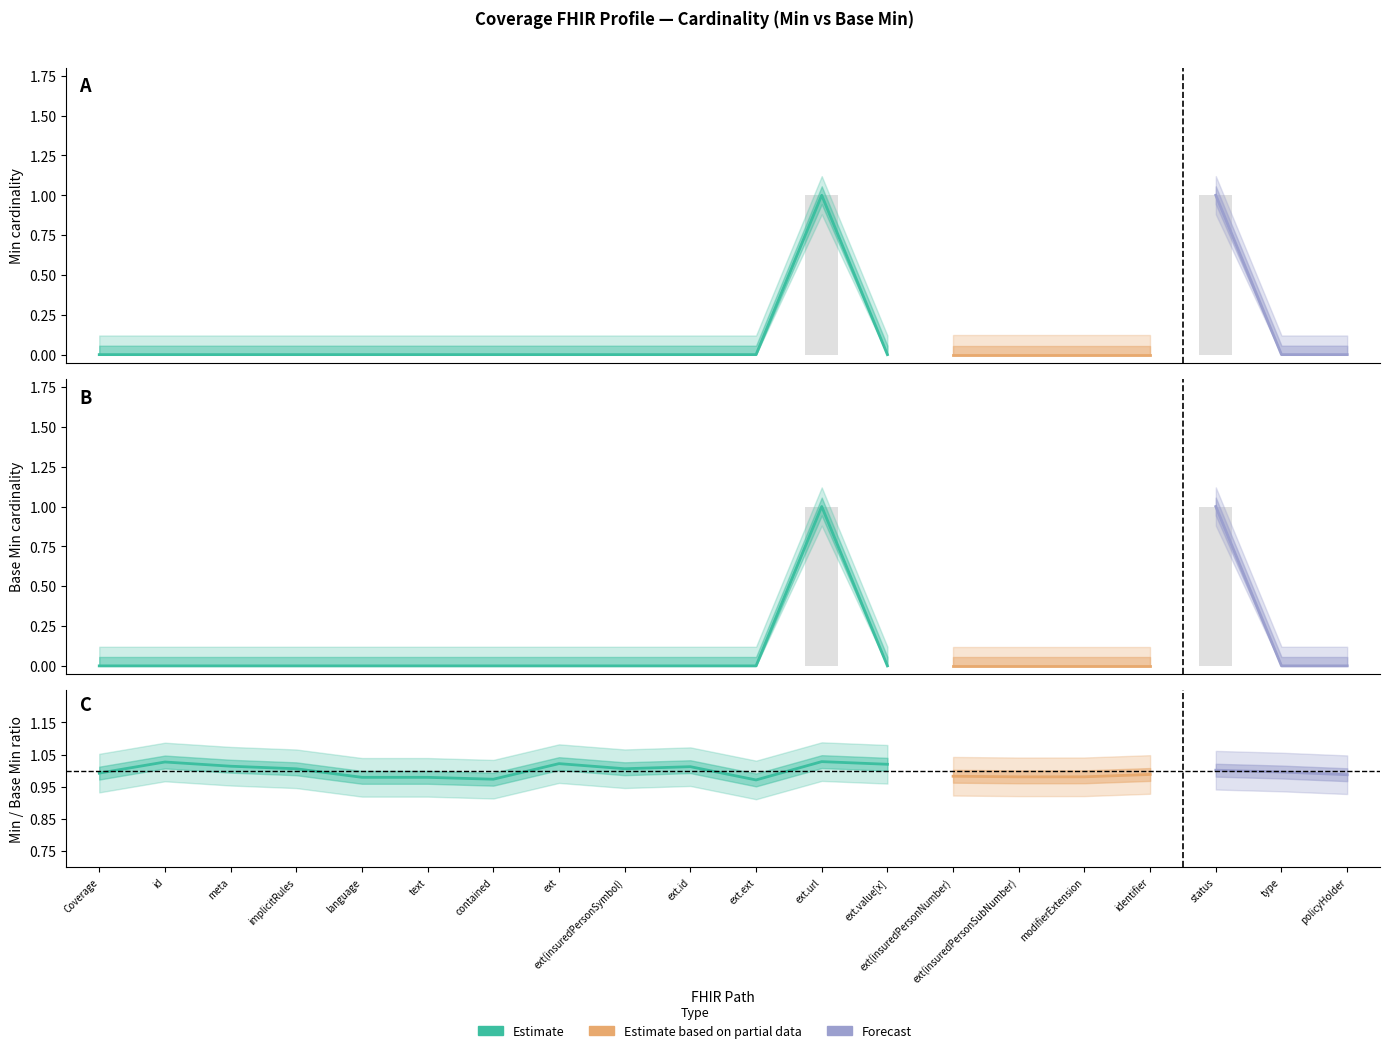

Where is Base Min nearest to the value 0?

Coverage